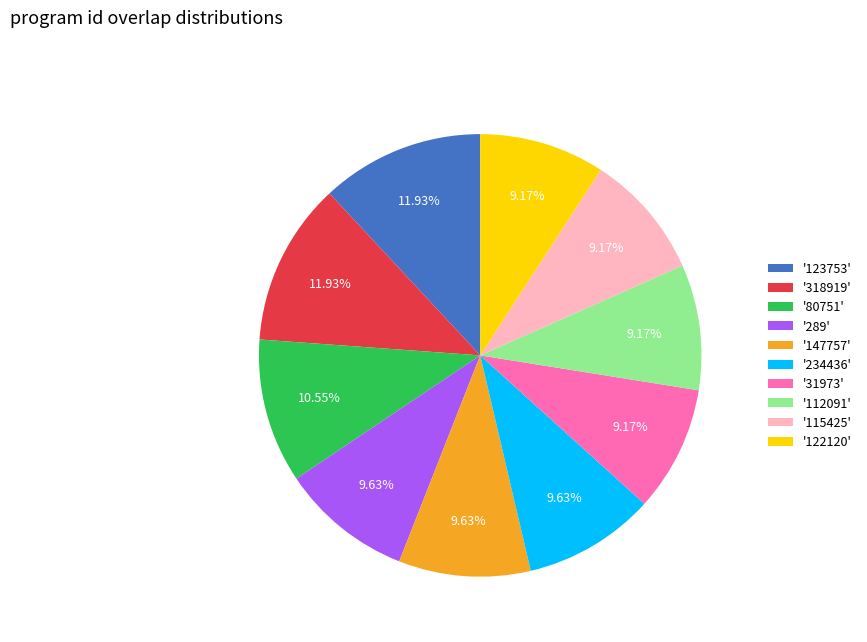

Do '234436' and '289' together represent more than half of the pie?

No